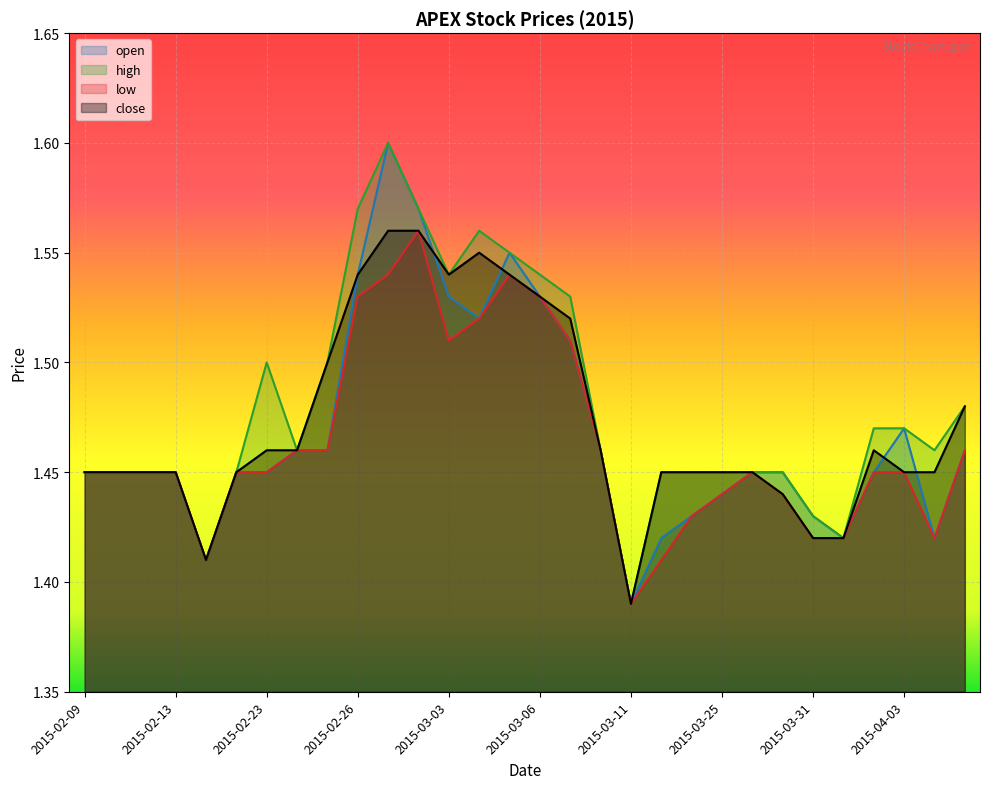

What is the sum of the close values at 2015-03-03 and 2015-03-25?

3.0